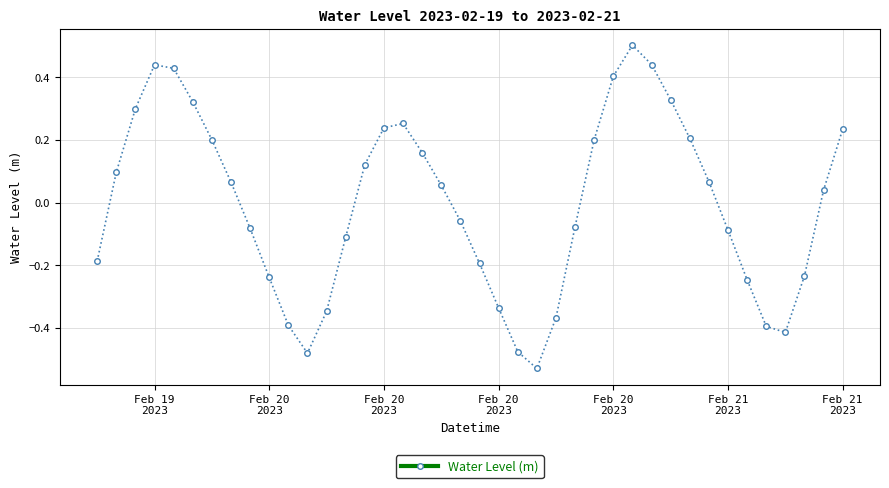

How many interior local peaks (higher than both neighbors) does the data have?

3